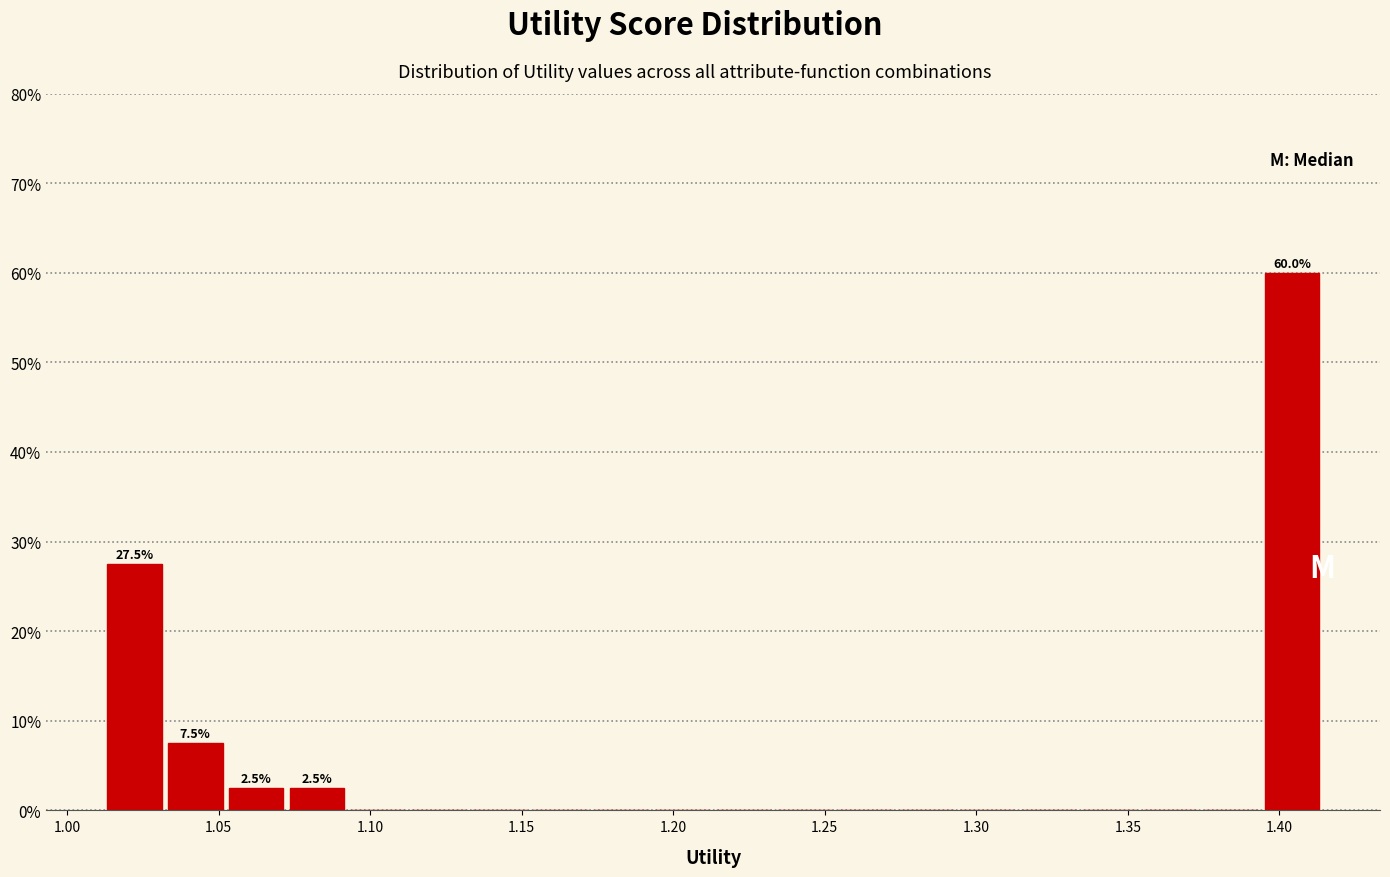

Over which range of the x-axis is the bar tallest?

1.395 to 1.415